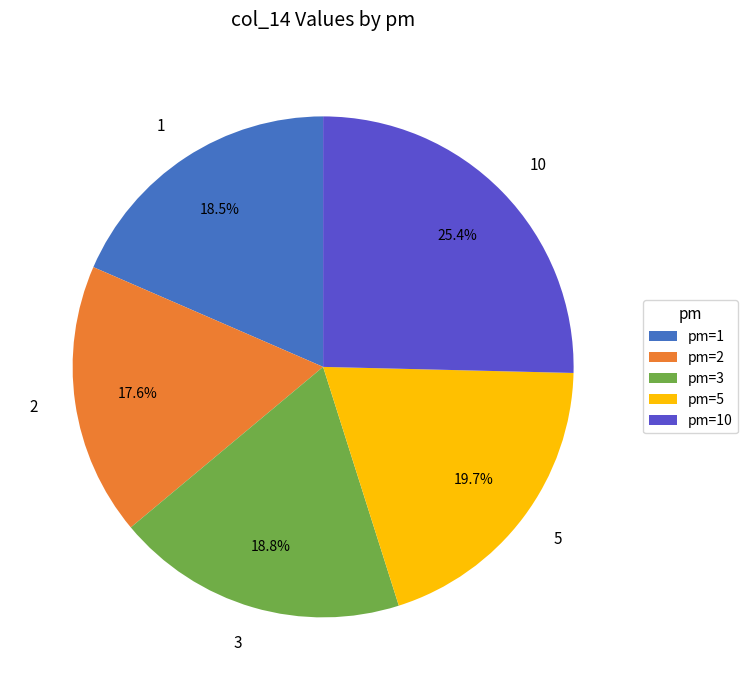

Combined, what portion of the pie is 3 and 5?

38.5%